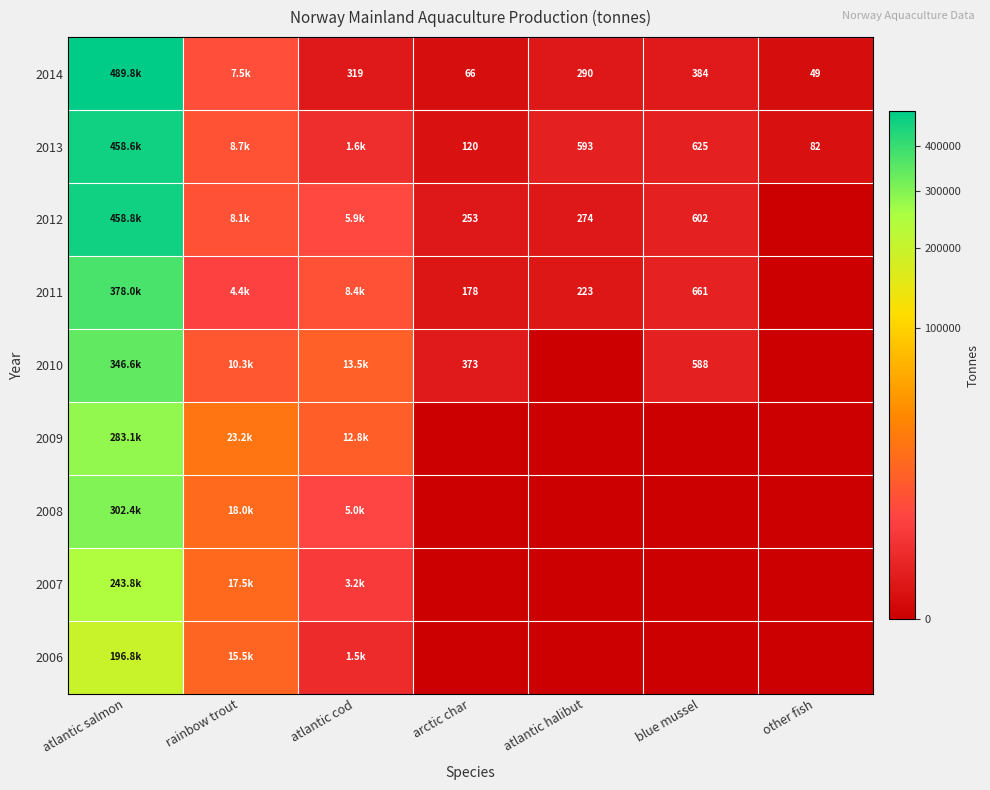

What is the maximum value for 2007?

243814.0